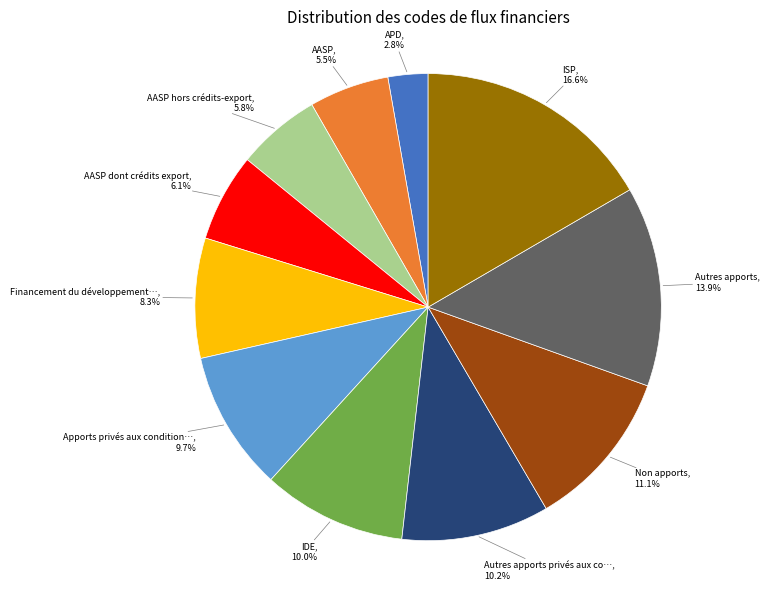

Is there any slice that represents more than half of the pie?

No